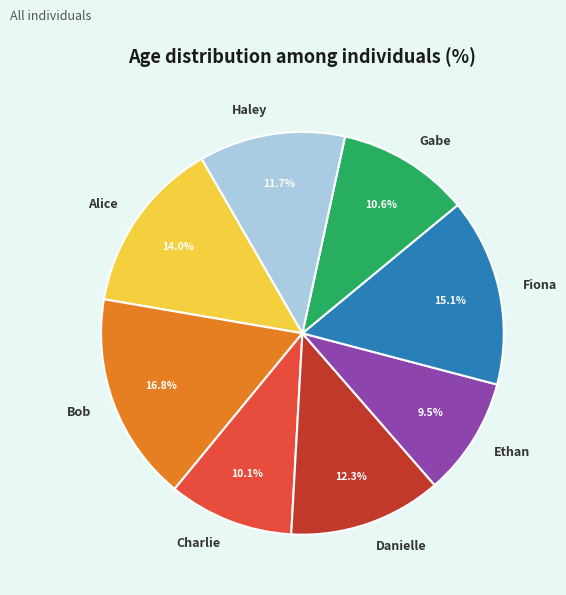

Approximately how many times larger is the value at Bob compared to Charlie?

1.7